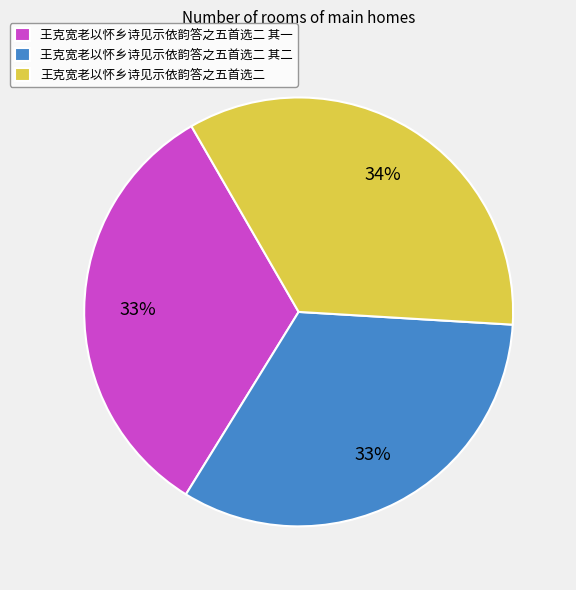

Which has a higher value, 王克宽老以怀乡诗见示依韵答之五首选二 其二 or 王克宽老以怀乡诗见示依韵答之五首选二?

王克宽老以怀乡诗见示依韵答之五首选二